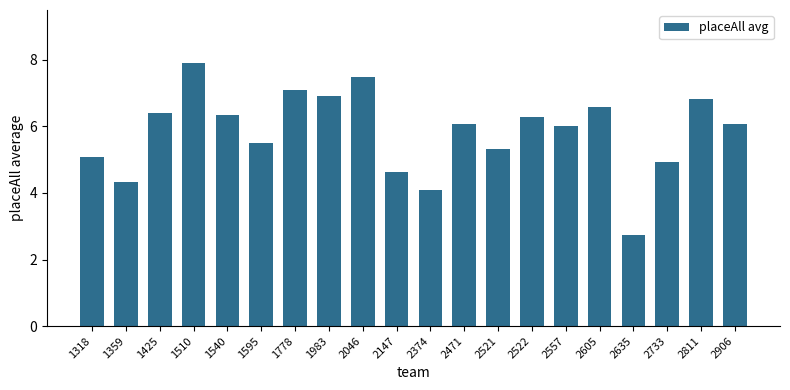

What is the difference between the maximum and minimum values?

5.2